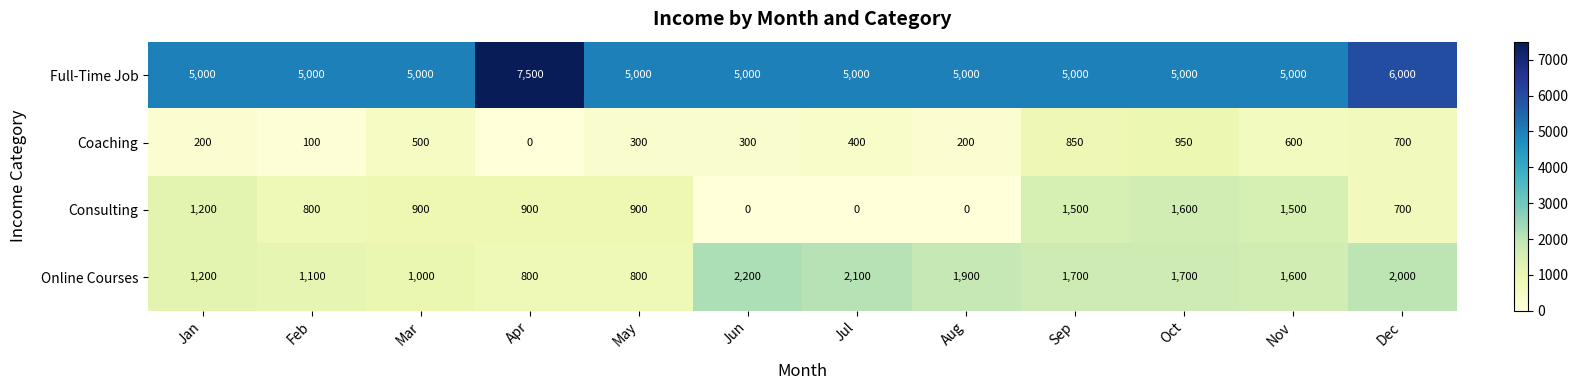

Which series changed the most between Apr and Nov?

Full-Time Job